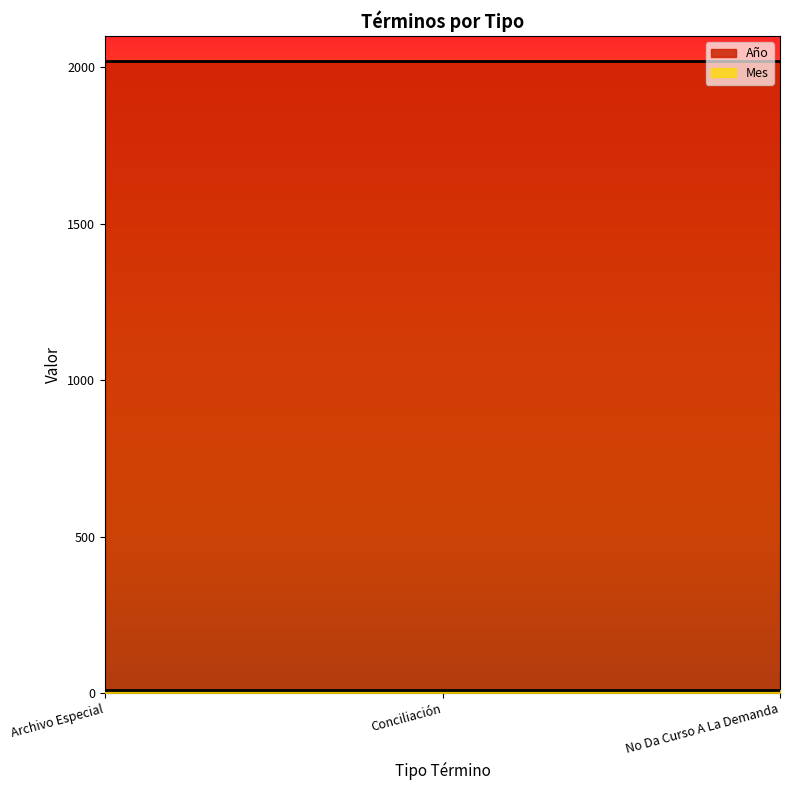

What is the lowest value of the Mes series?

12